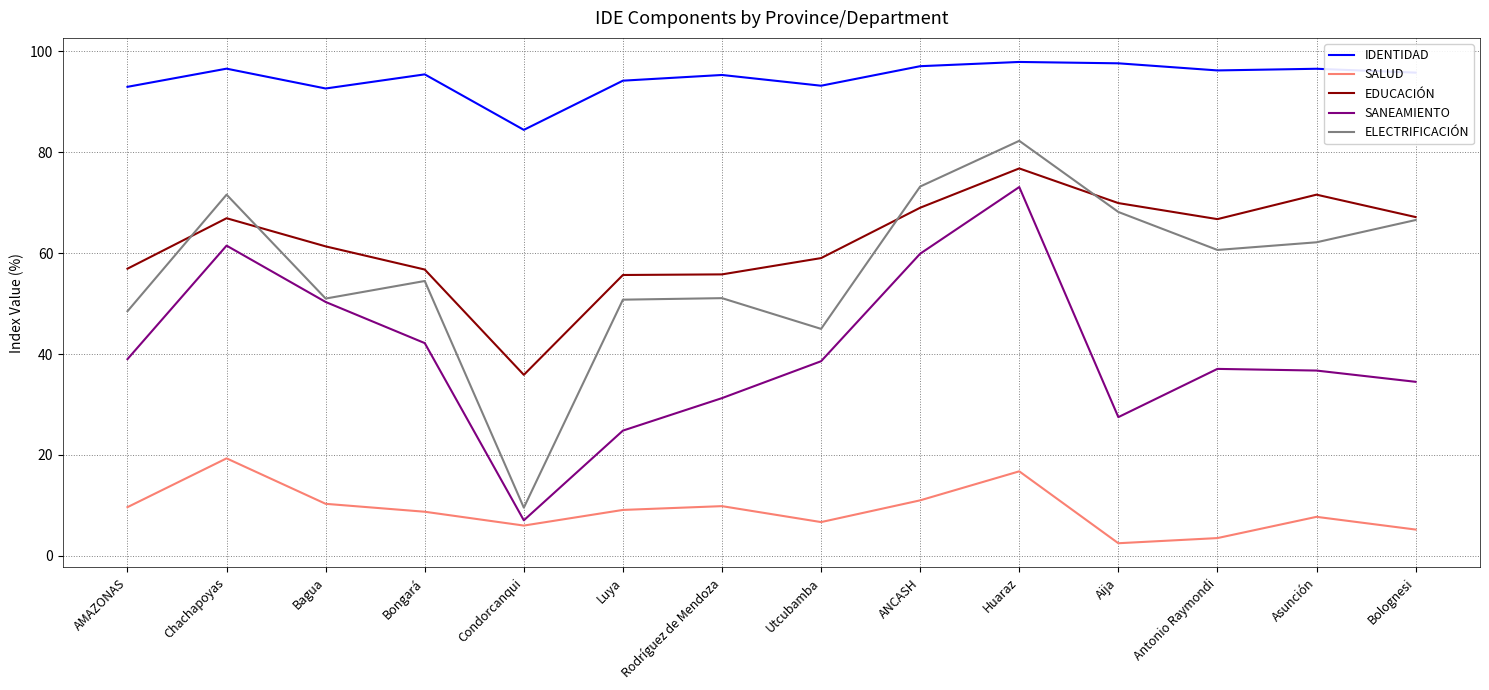

Rank the series at ANCASH from highest to lowest value.

IDENTIDAD, ELECTRIFICACIÓN, EDUCACIÓN, SANEAMIENTO, SALUD